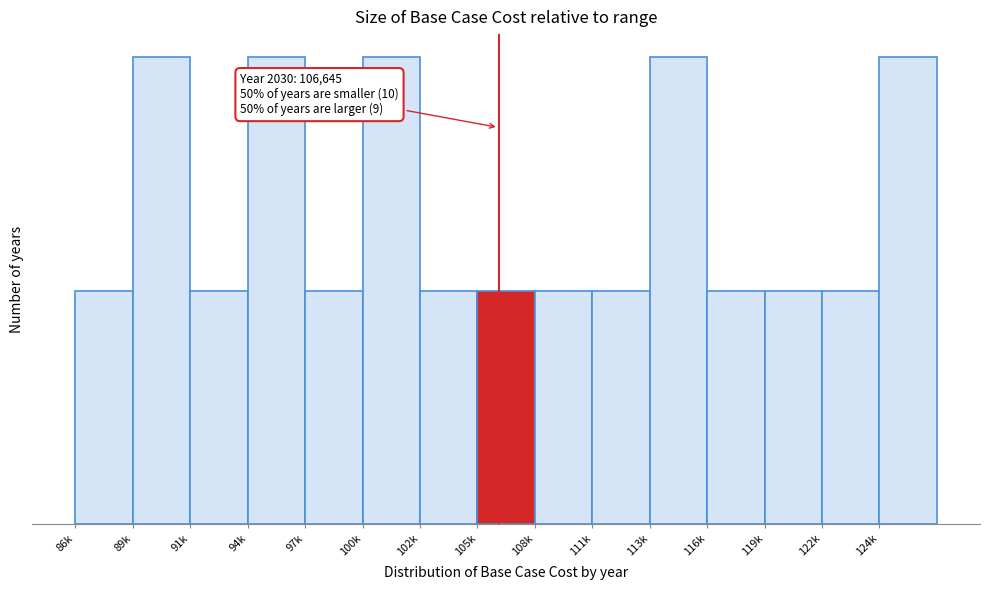

Are the bars horizontal?

No